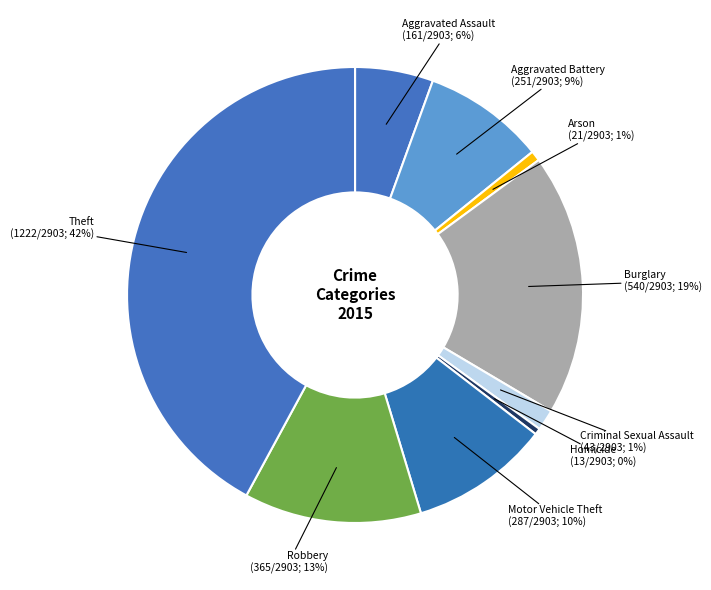

The Criminal Sexual Assault slice represents 11% of the pie. True or false?

False